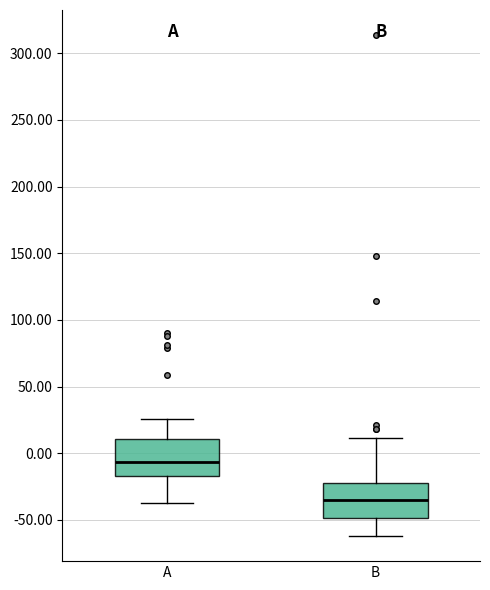

Reading left to right, transcribe this box plot: for each box, give where its median line is, the range the box spans, and where its two whiskers end, as read against the y-axis. The values are not printed on the chart, so give them approximately, as read against the axis.

A: median -5, box -15 to 10, whiskers -35 to 25
B: median -35, box -50 to -25, whiskers -60 to 10